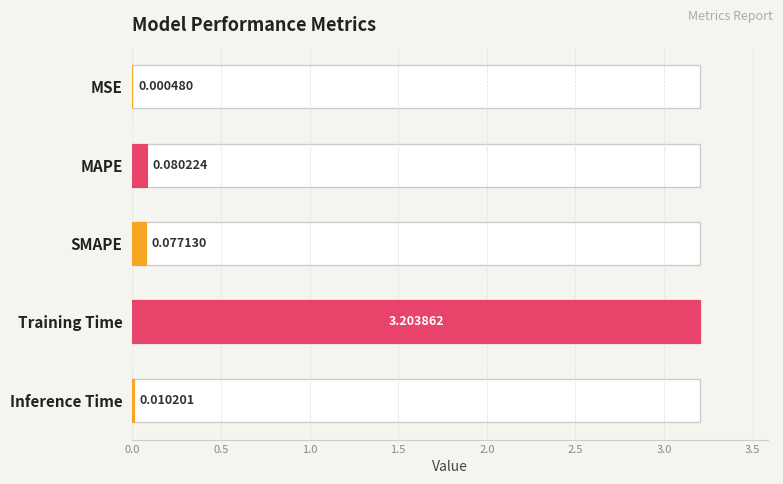

Which has a higher value, Inference Time or MSE?

Inference Time